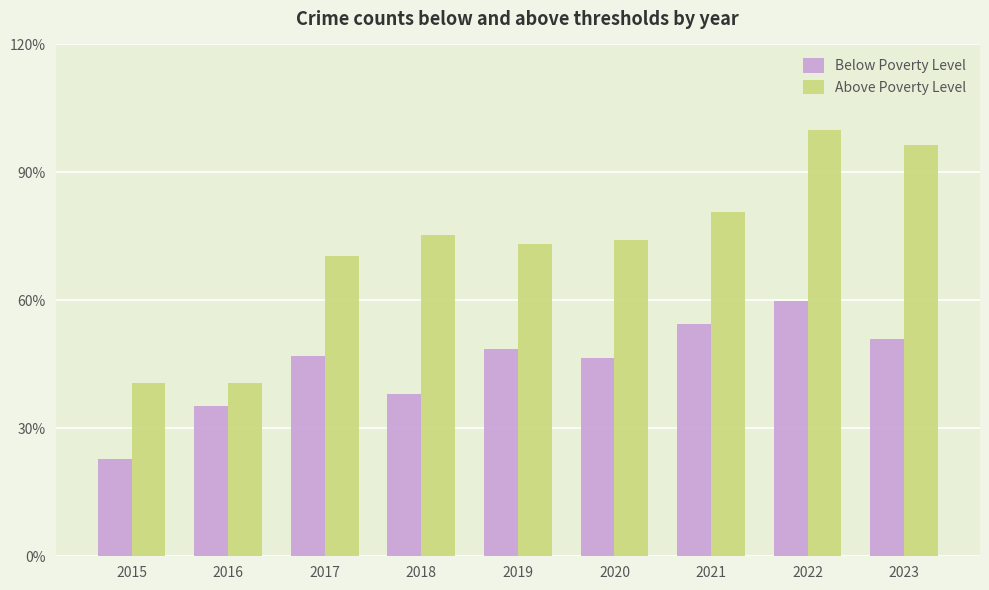

Where does the Below Poverty Level series first go above 95?

2019